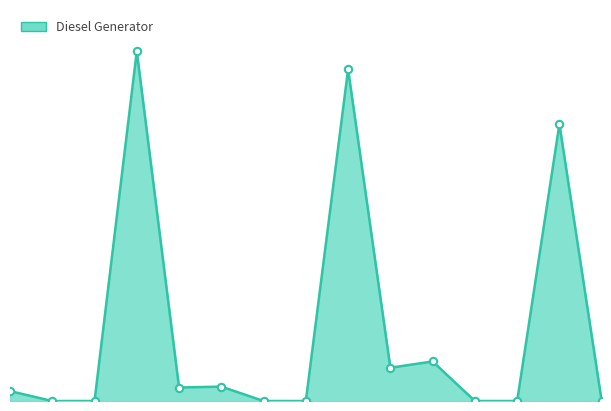

Does the chart have visible grid lines?

No